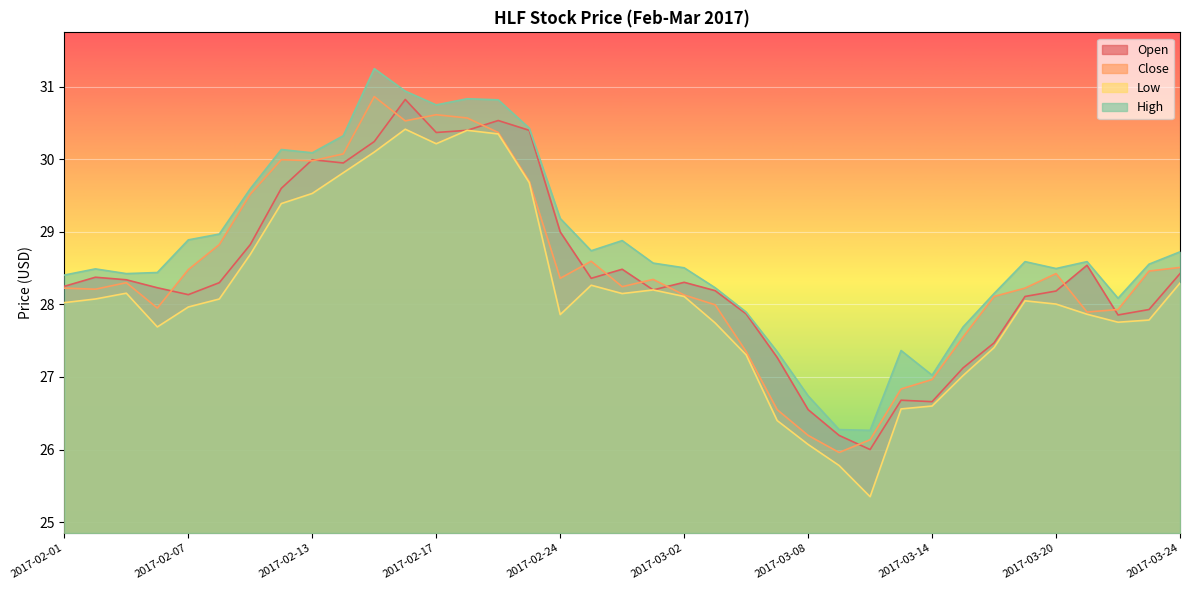

What is the label of the 17th point from the left?

2017-02-24